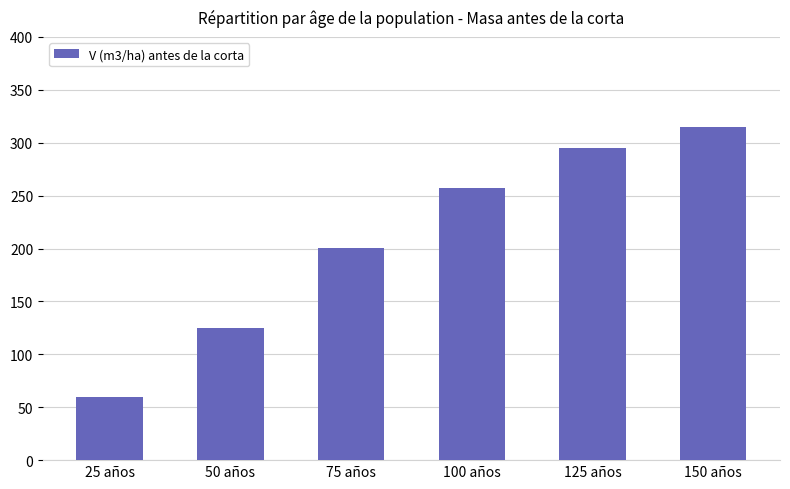

How many values exceed 256?

3